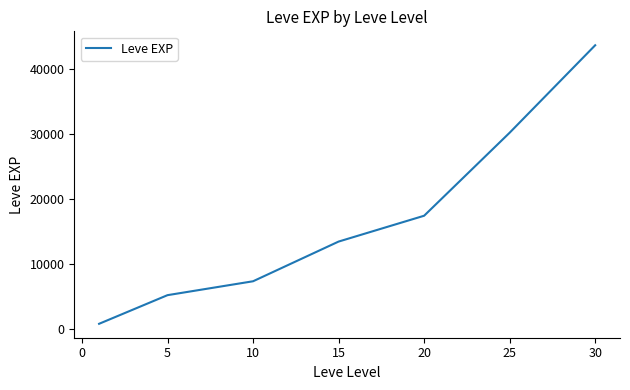

True or false: the data has more than 1 interior local peaks.

False